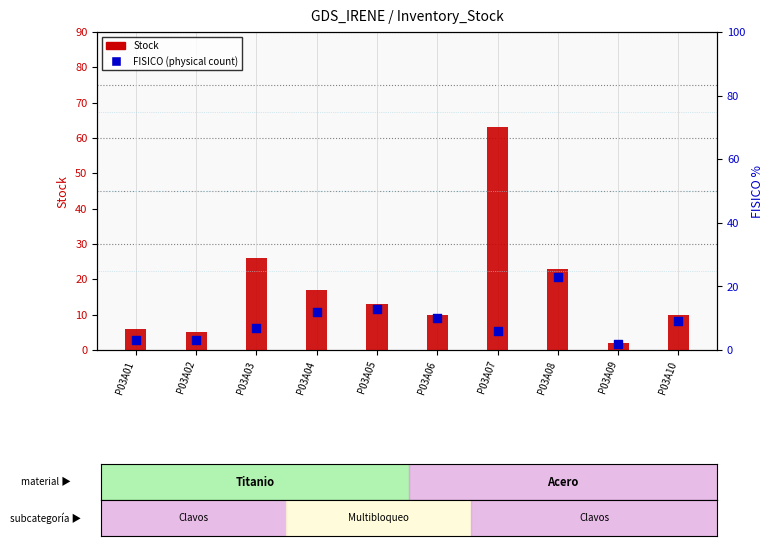

At which category is the sum across all series the highest?

P03A07